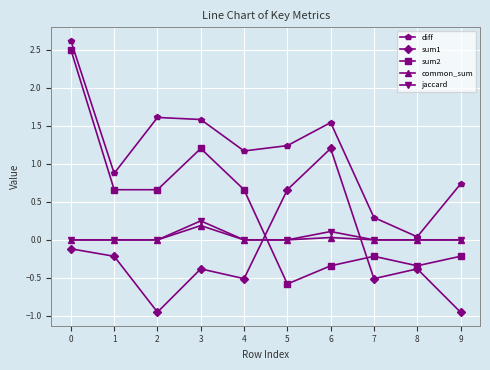

Which series has the largest total across all categories?

diff